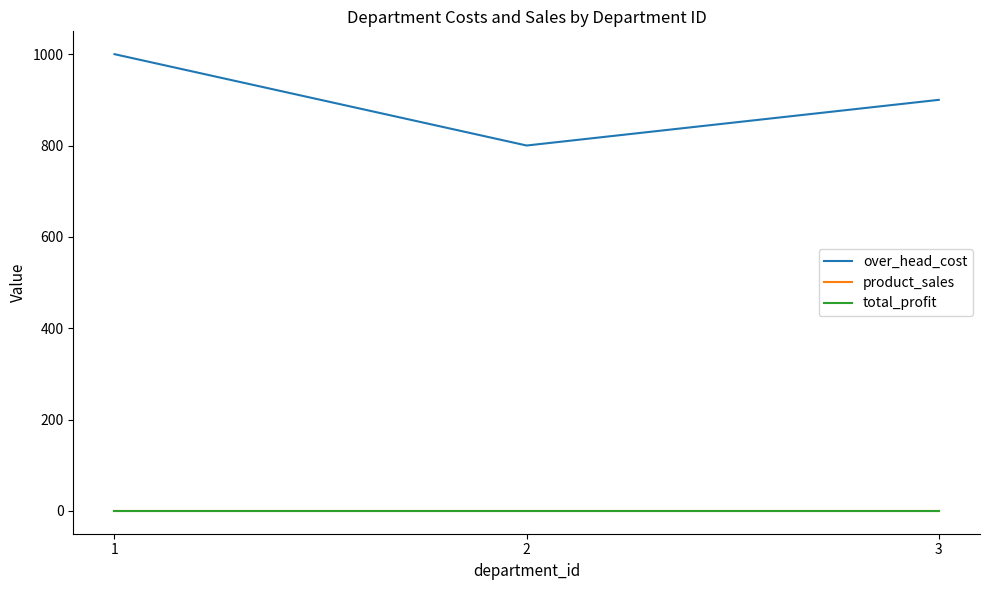

Between 3 and 2, which is larger?

3